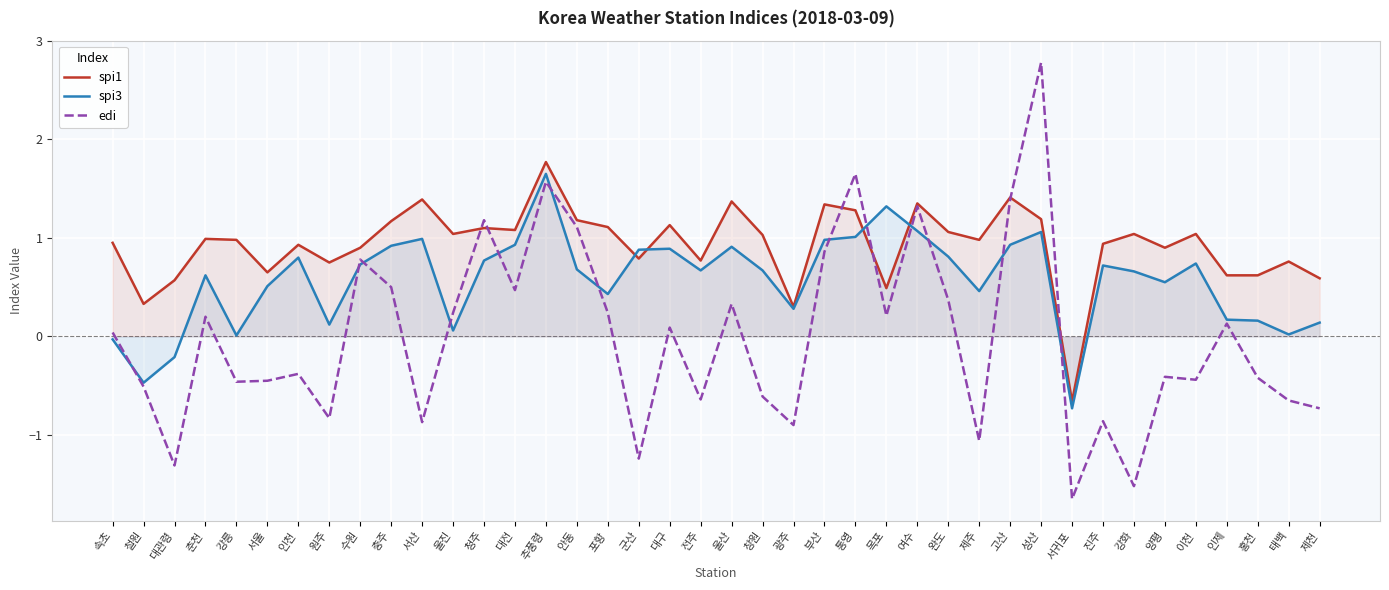

True or false: spi1 has a value of 1.0 at 강릉.

True